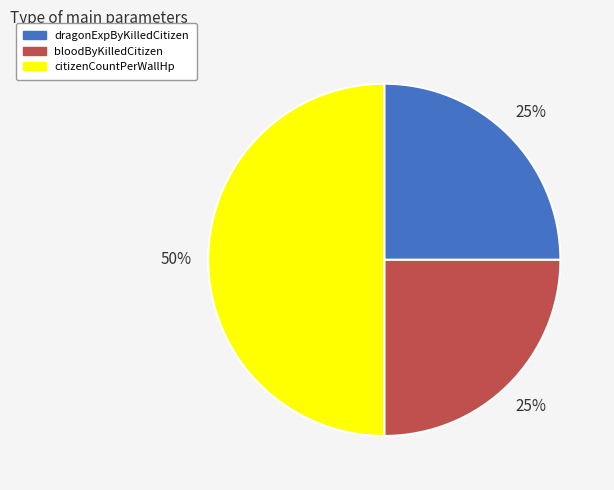

Is it true that dragonExpByKilledCitizen is 39% of the pie?

False